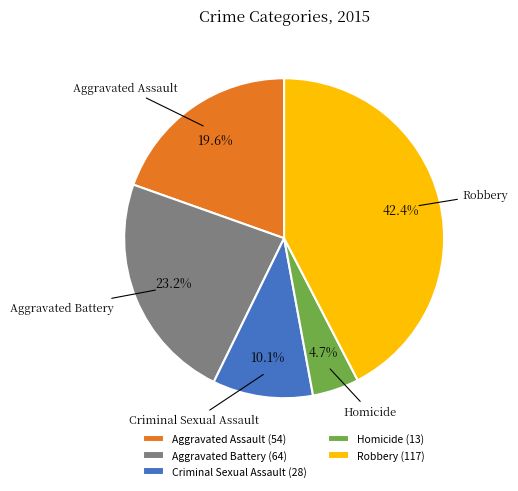

Which slice is the smallest?

Homicide